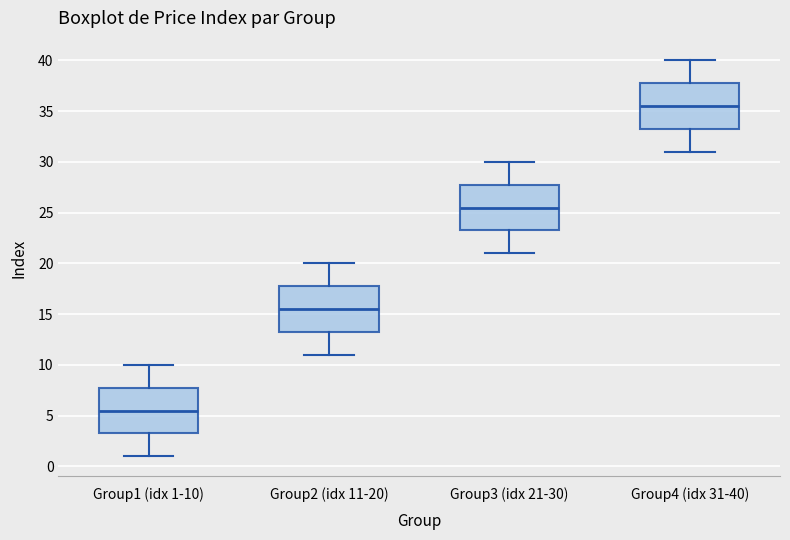

Where does the median line of the box for Group1 (idx 1-10) sit on the y-axis? The values are not printed on the chart, so give them approximately, as read against the axis.

5.5